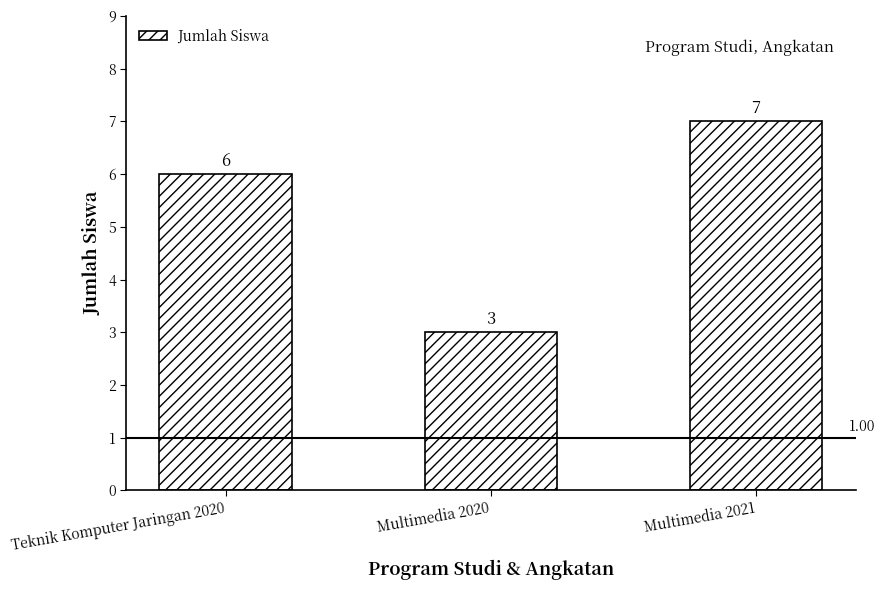

Reading left to right, list all the values displayed in this chart.

6	3	7